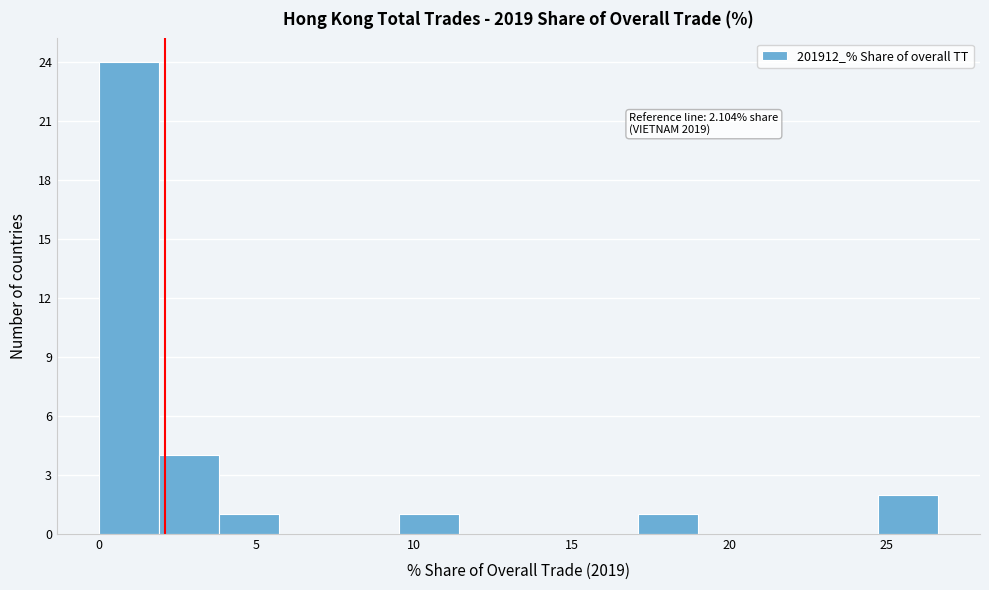

Read against the x-axis, roughly where is the centre of the tallest bar?

1.0